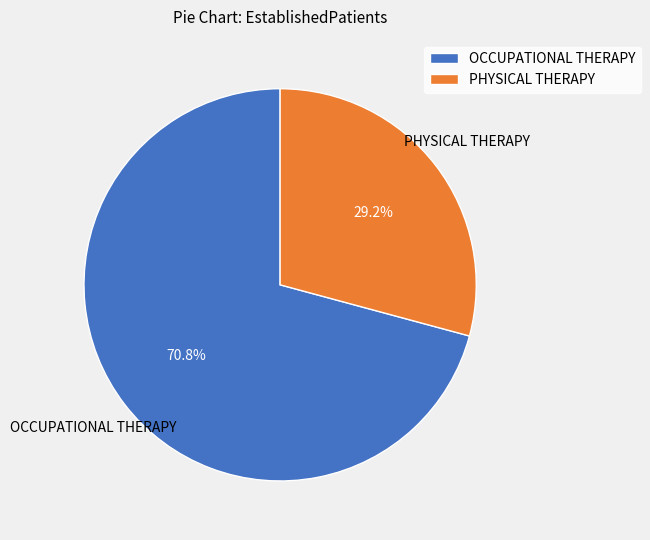

To the nearest percent, what portion does OCCUPATIONAL THERAPY represent?

71%